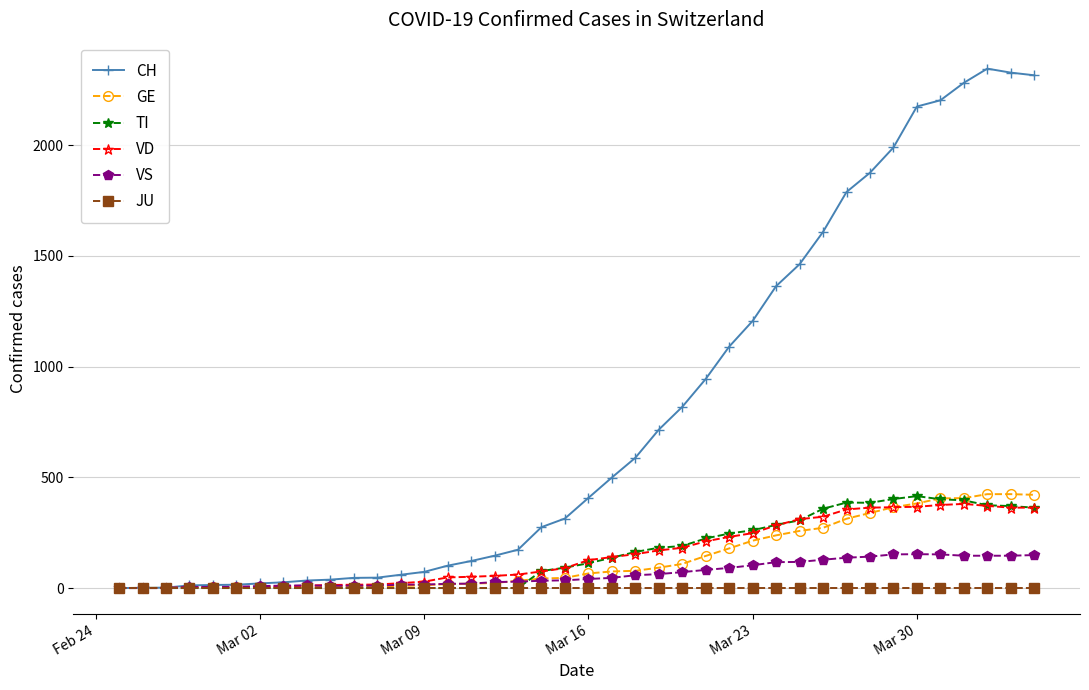

Which series has the largest total across all categories?

CH